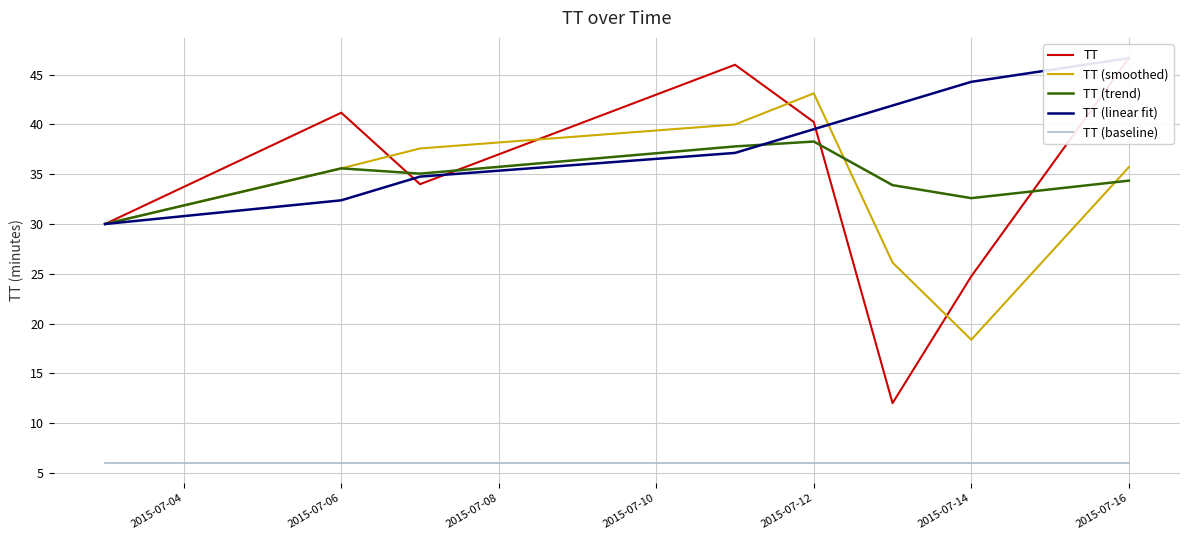

What is the average value of the TT (linear fit) series?

38.3